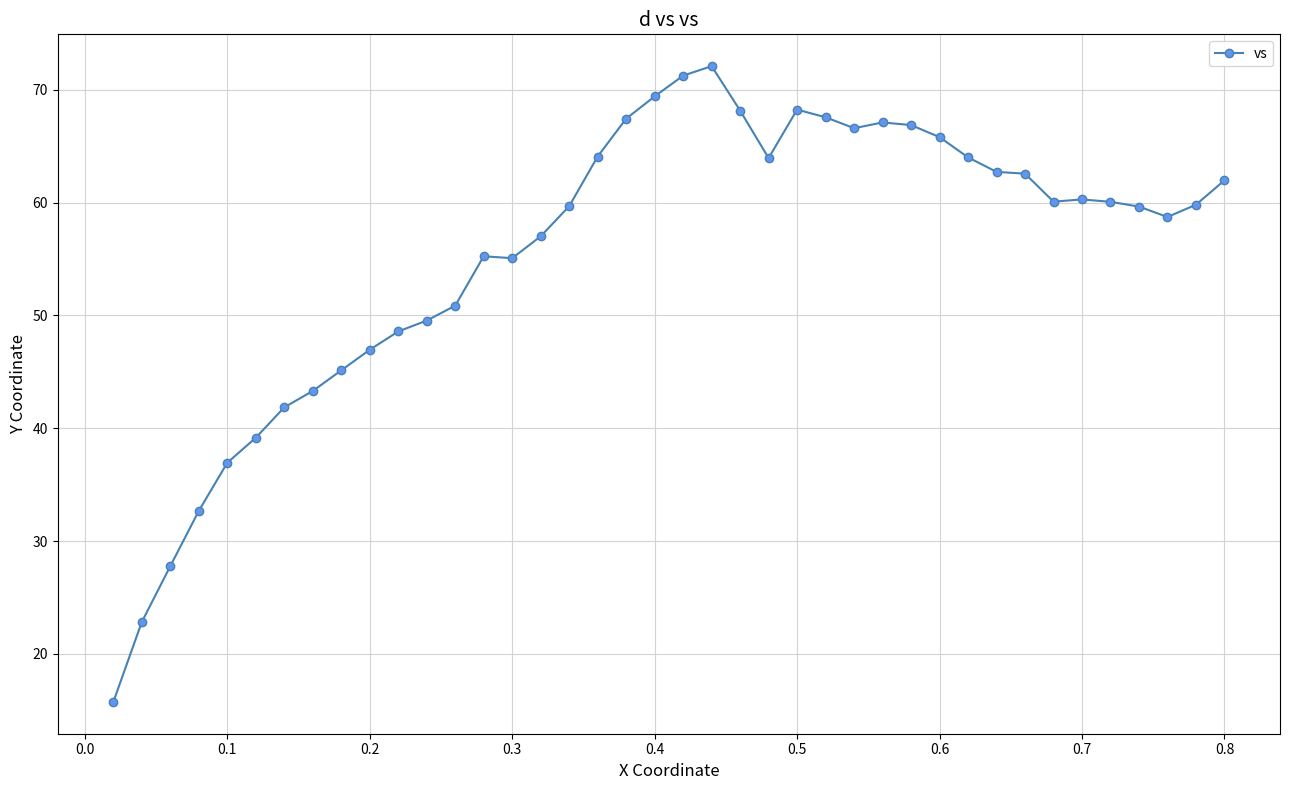

How many series are shown in this chart?

1